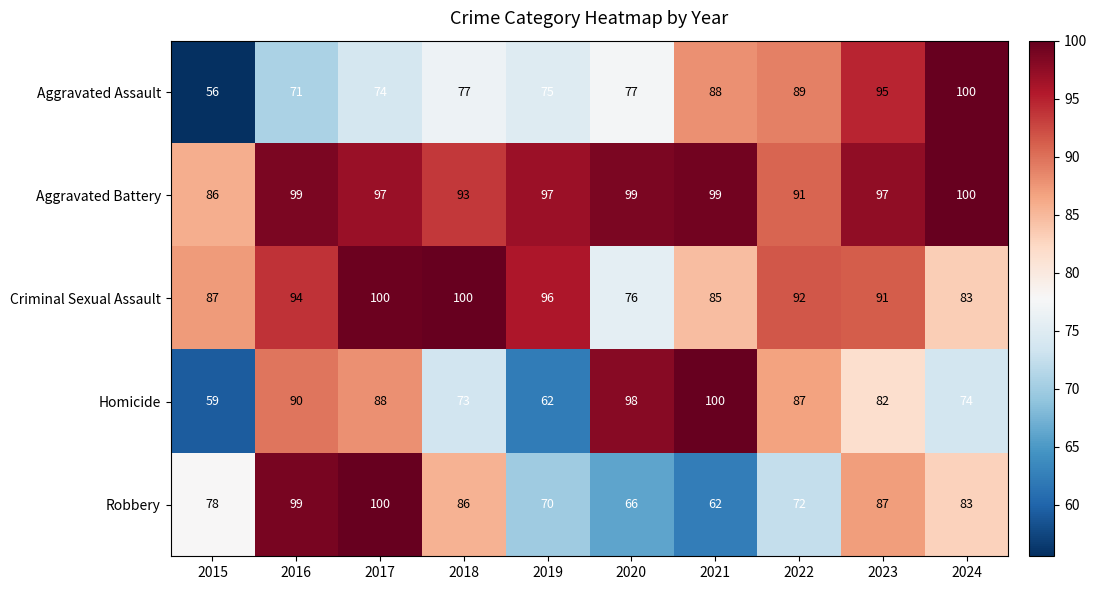

What value does the Robbery series have at 2022, to the nearest 10?

70